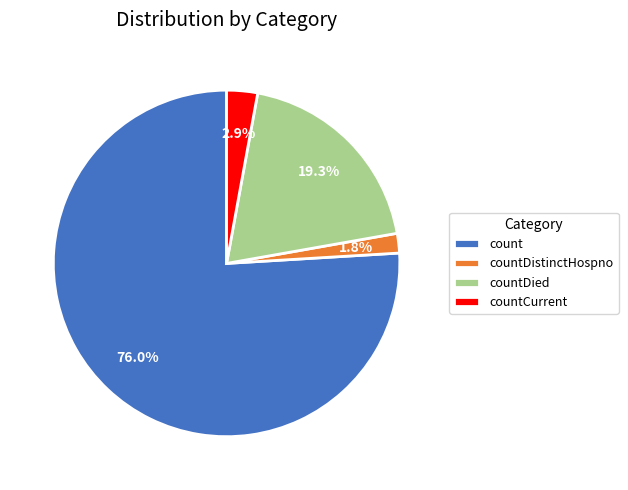

What is the total percentage of countDied and countCurrent?

22.2%